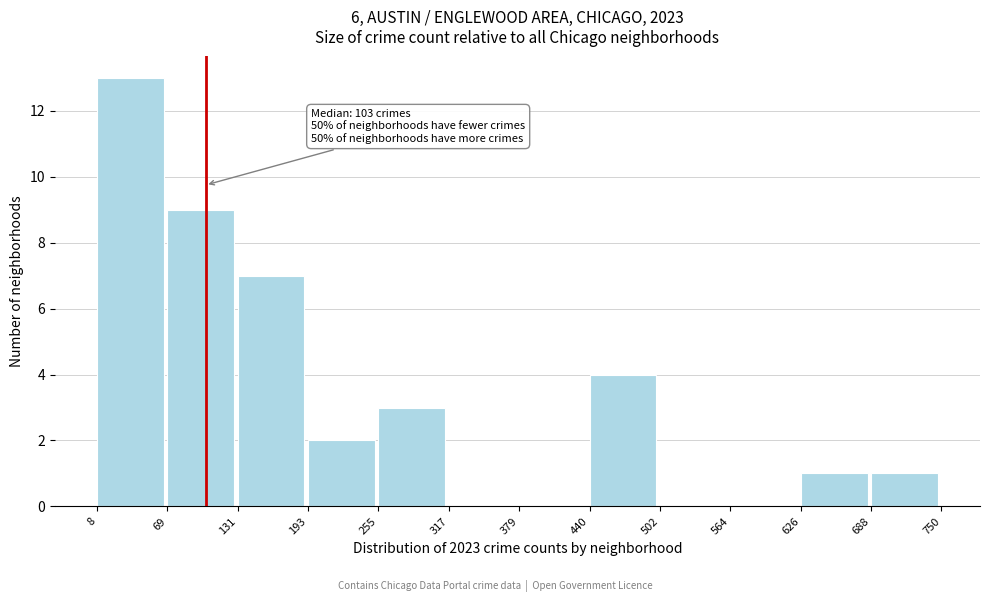

Which range on the x-axis has the tallest bar?

8 to 69